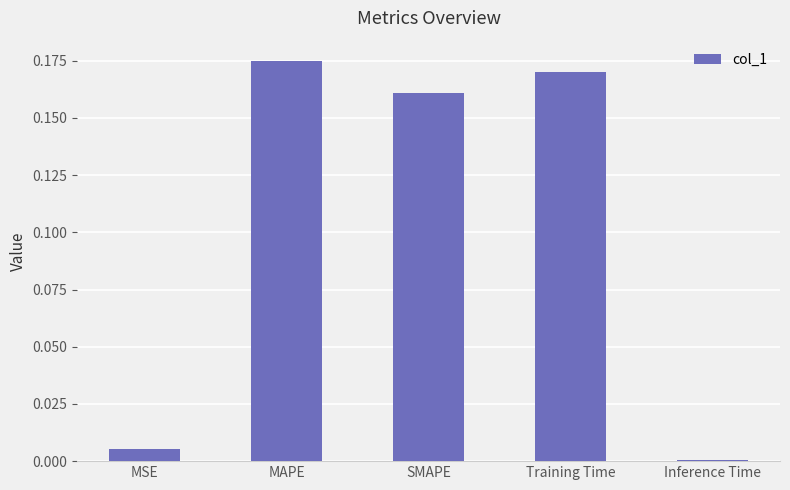

Are the bars horizontal?

No